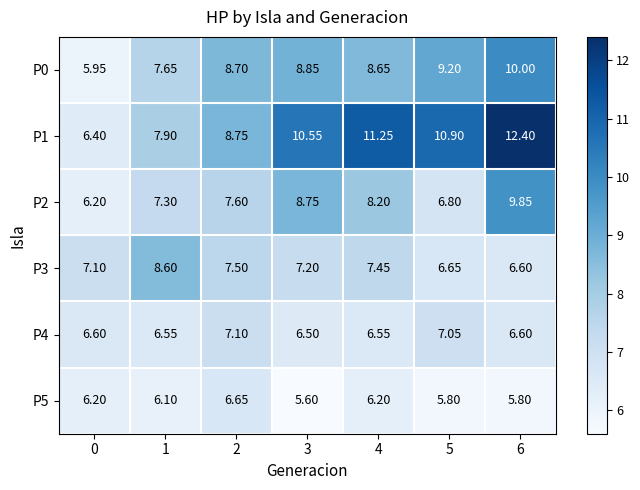

Is the value of P3 at 2 greater than the value of P4 at 6?

Yes